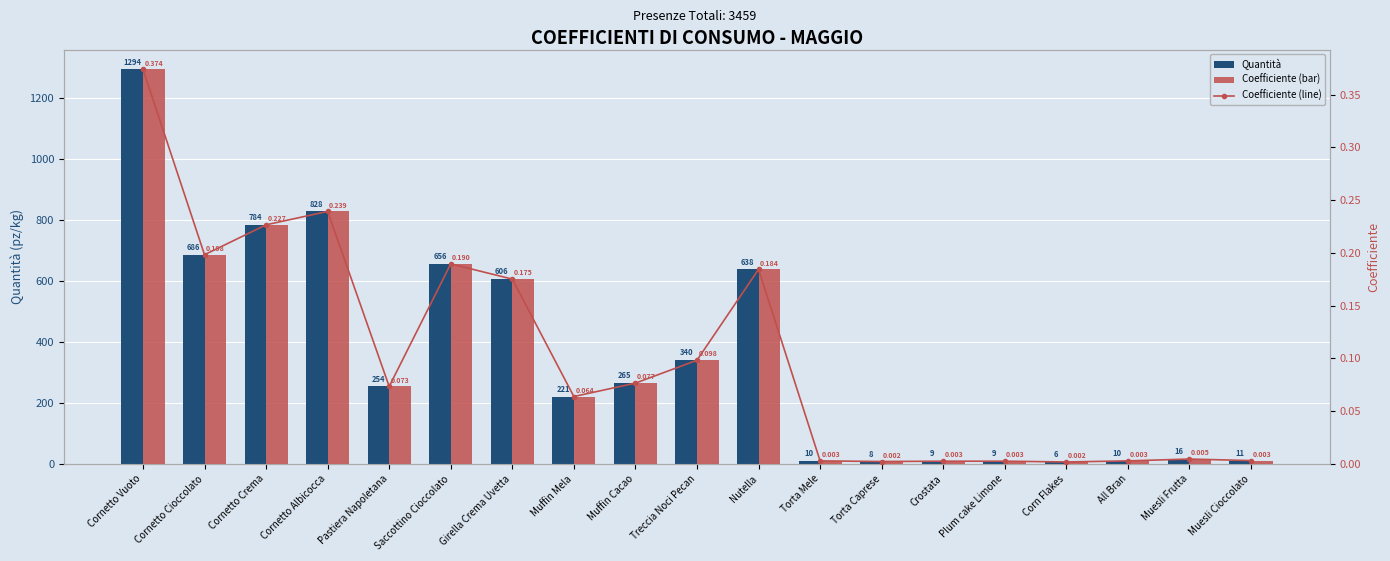

Reading left to right, what are all the values shown in this chart?

Quantità: Cornetto Vuoto=1294.0	Cornetto Cioccolato=686.0	Cornetto Crema=784.0	Cornetto Albicocca=828.0	Pastiera Napoletana=254.0	Saccottino Cioccolato=656.0	Girella Crema Uvetta=606.0	Muffin Mela=221.0	Muffin Cacao=265.0	Treccia Noci Pecan=340.0	Nutella=638.0	Torta Mele=10.0	Torta Caprese=8.0	Crostata=9.0	Plum cake Limone=9.0	Corn Flakes=6.0	All Bran=10.0	Muesli Frutta=16.0	Muesli Cioccolato=11.0
Coefficiente (line): Cornetto Vuoto=0.4	Cornetto Cioccolato=0.2	Cornetto Crema=0.2	Cornetto Albicocca=0.2	Pastiera Napoletana=0.1	Saccottino Cioccolato=0.2	Girella Crema Uvetta=0.2	Muffin Mela=0.1	Muffin Cacao=0.1	Treccia Noci Pecan=0.1	Nutella=0.2	Torta Mele=0.0	Torta Caprese=0.0	Crostata=0.0	Plum cake Limone=0.0	Corn Flakes=0.0	All Bran=0.0	Muesli Frutta=0.0	Muesli Cioccolato=0.0
Coefficiente: Cornetto Vuoto=0.4	Cornetto Cioccolato=0.2	Cornetto Crema=0.2	Cornetto Albicocca=0.2	Pastiera Napoletana=0.1	Saccottino Cioccolato=0.2	Girella Crema Uvetta=0.2	Muffin Mela=0.1	Muffin Cacao=0.1	Treccia Noci Pecan=0.1	Nutella=0.2	Torta Mele=0.0	Torta Caprese=0.0	Crostata=0.0	Plum cake Limone=0.0	Corn Flakes=0.0	All Bran=0.0	Muesli Frutta=0.0	Muesli Cioccolato=0.0